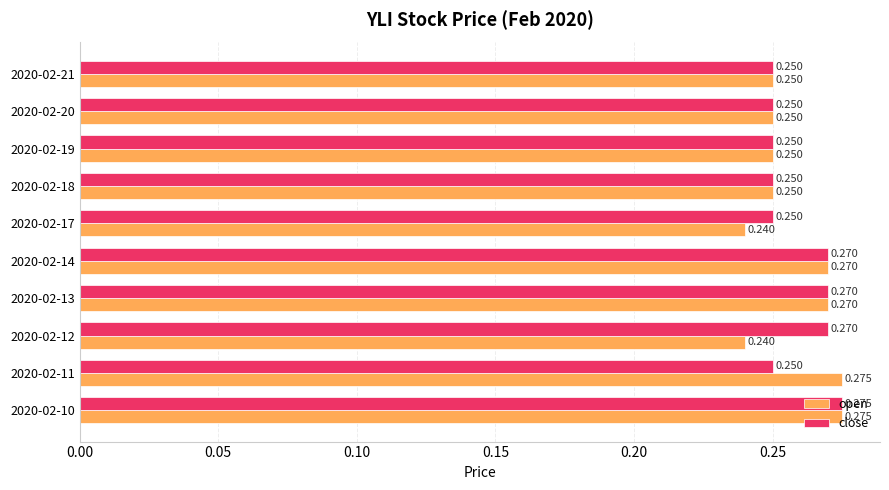

Which series has the largest total across all categories?

close